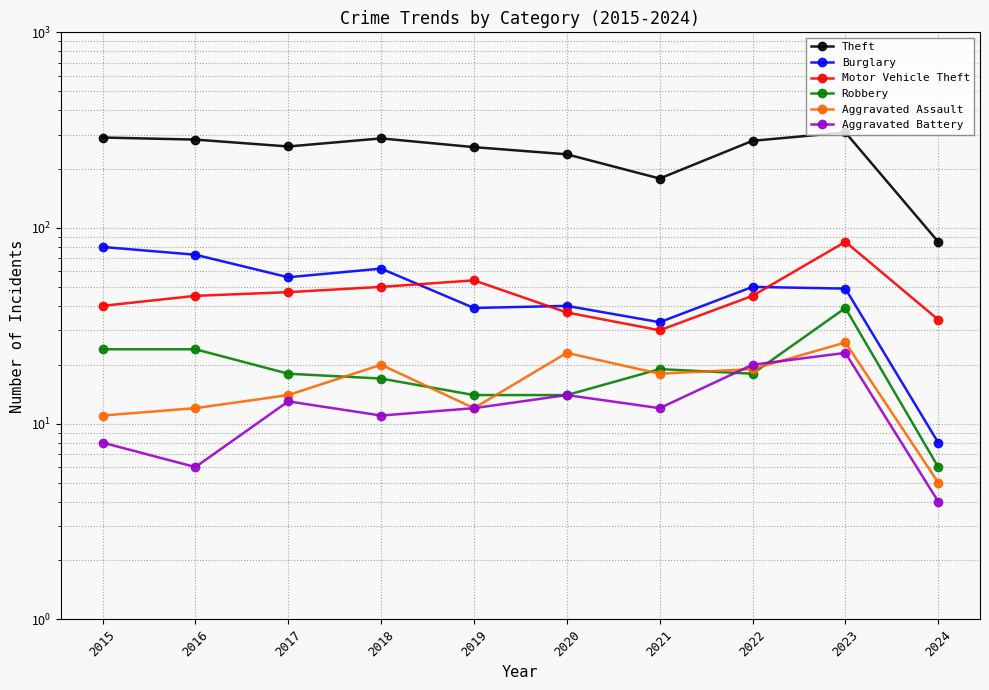

Is it true that Aggravated Battery equals 13 at 2017?

True